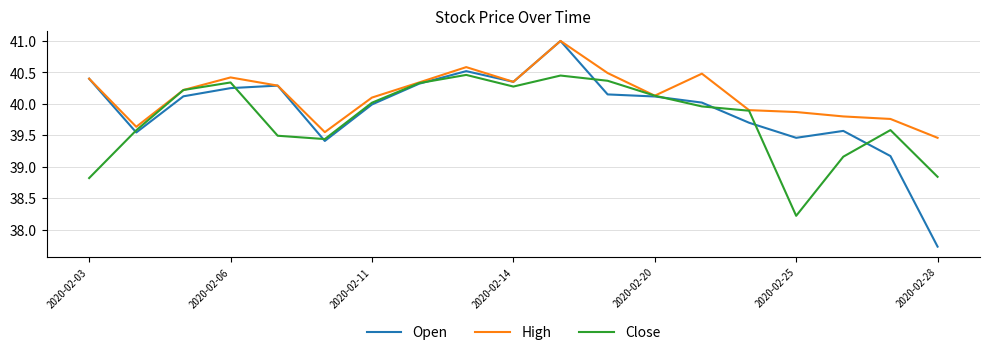

Which series has the widest spread of values?

Open